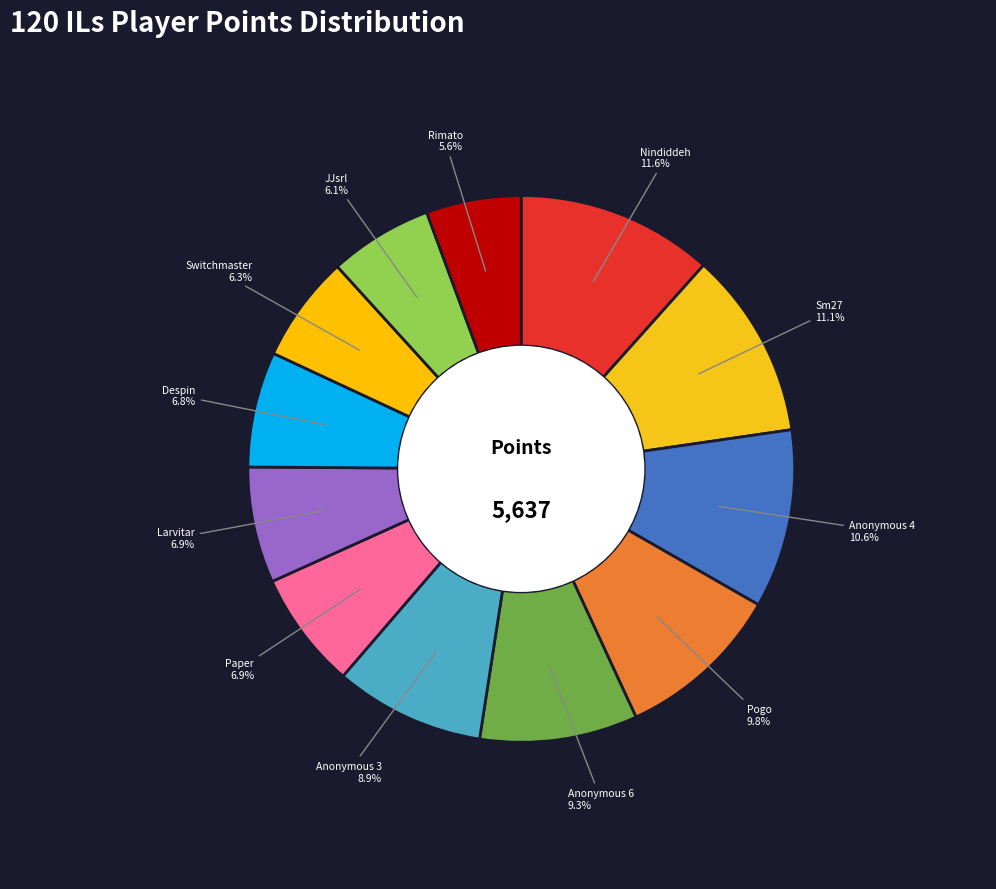

Which slice is the largest?

Nindiddeh